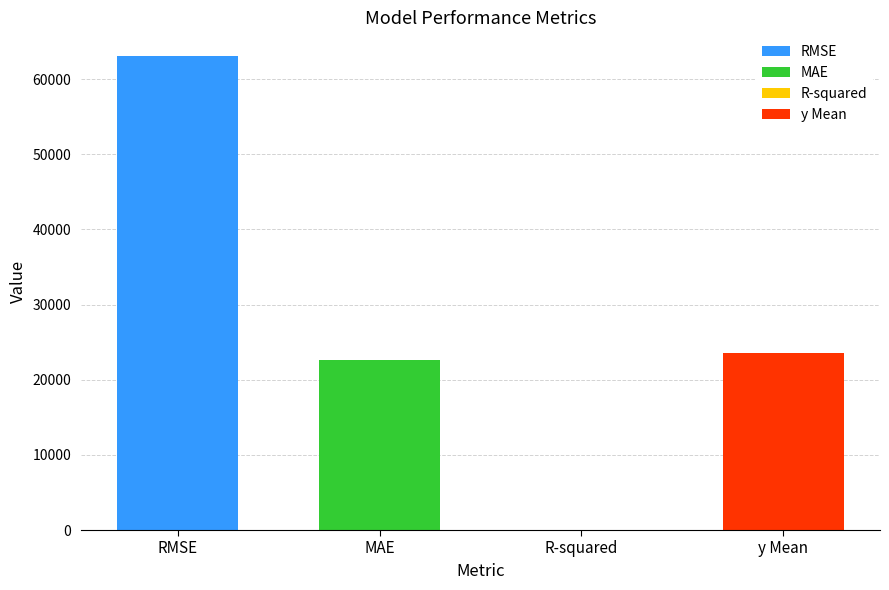

The value at y Mean is 34668.9. True or false?

False